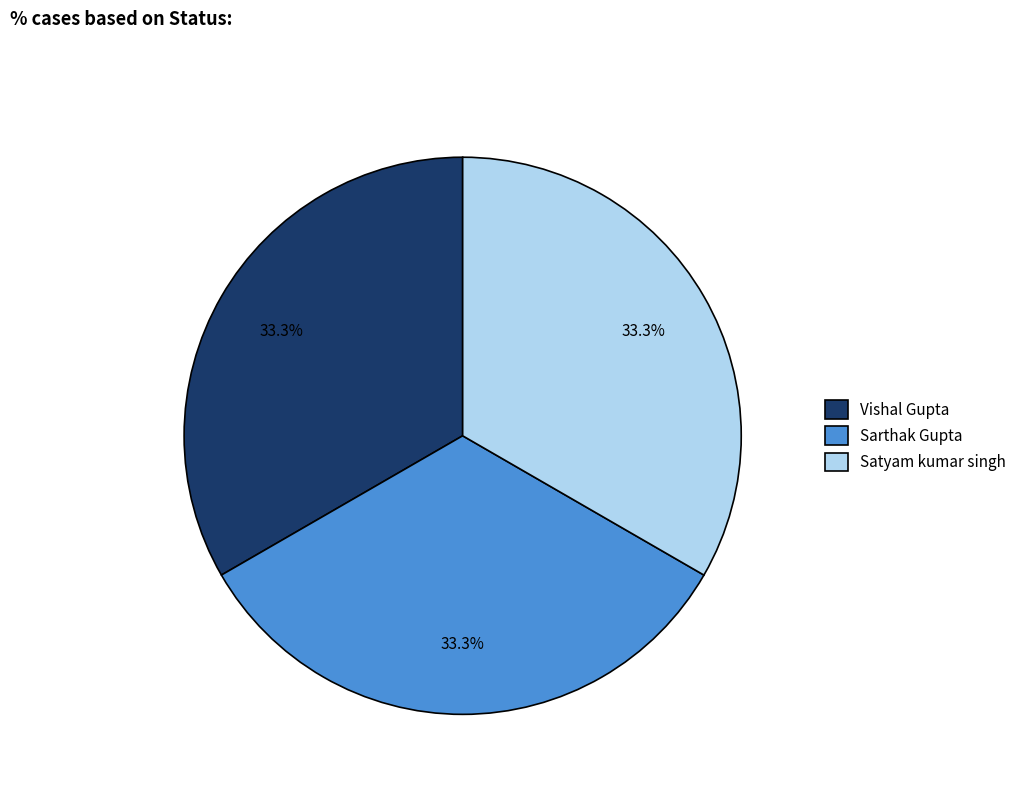

Is the sum of Satyam kumar singh and Sarthak Gupta greater than half?

Yes